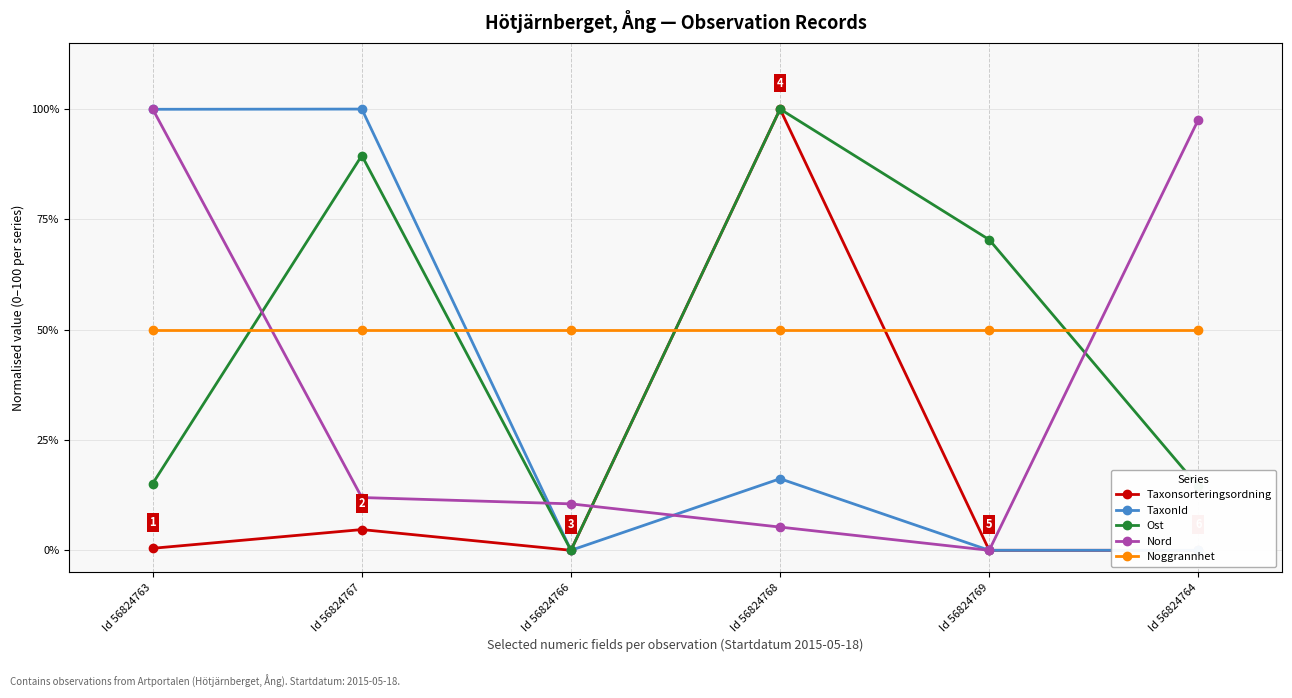

Is this an area chart (filled region under the line)?

No